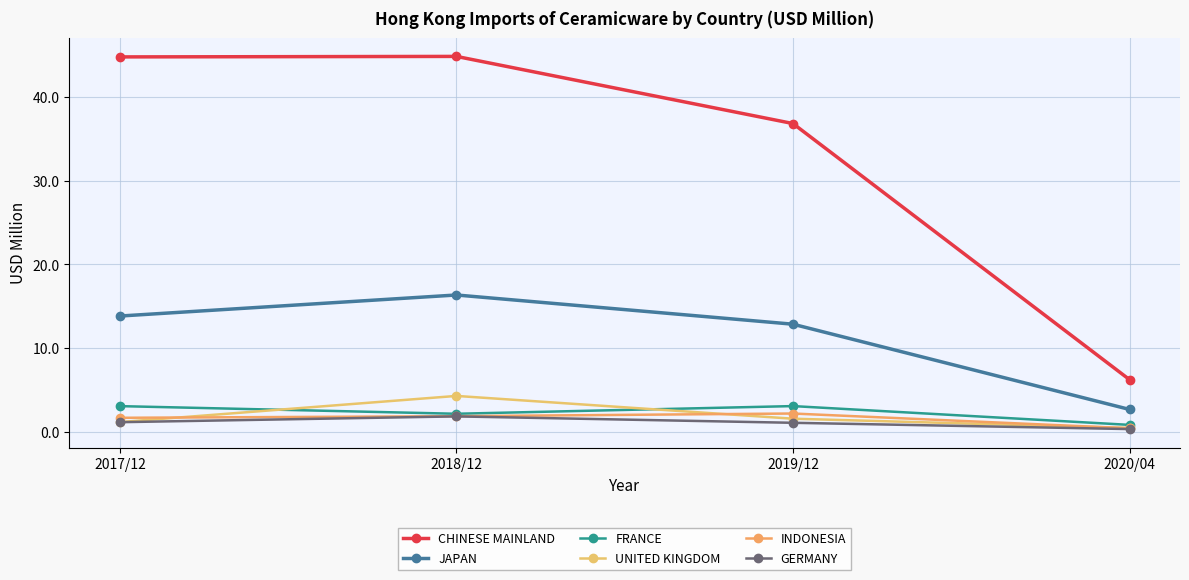

True or false: CHINESE MAINLAND and GERMANY intersect in this chart.

False